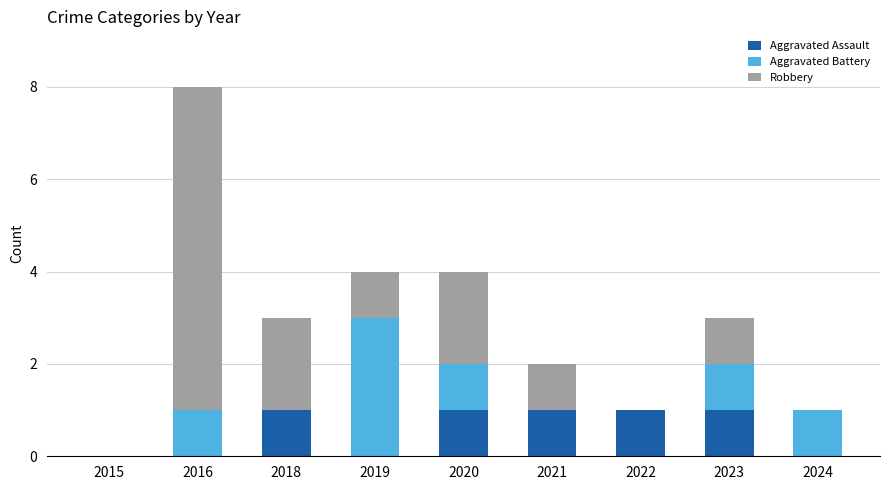

How many series are shown in this chart?

3